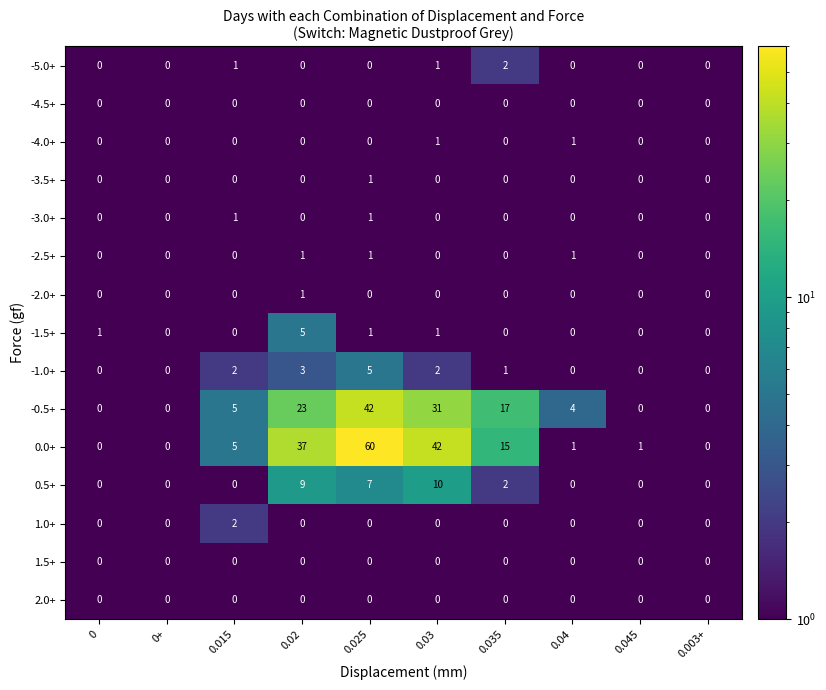

How many -1.5+ values are between 0 and 1?

9